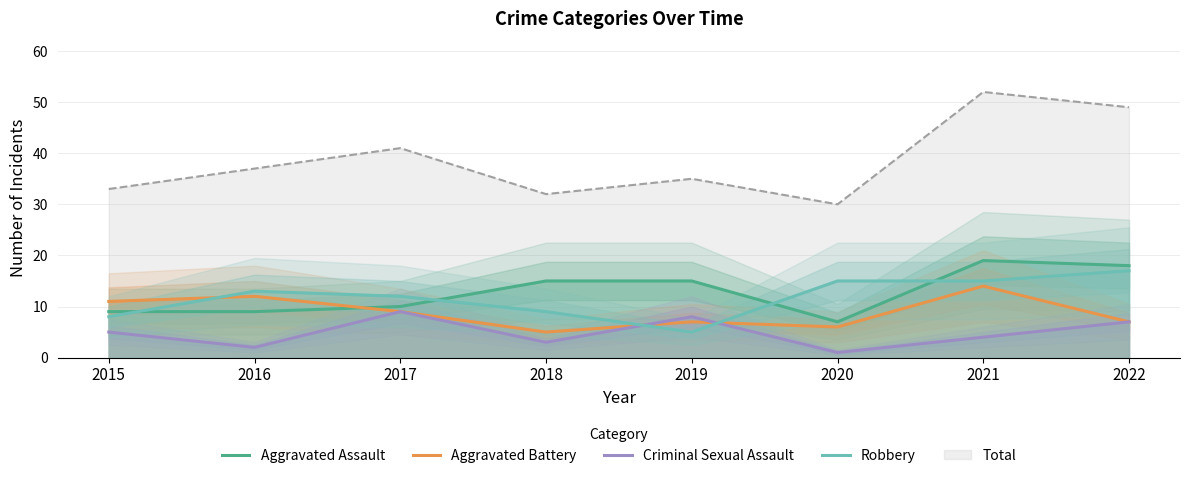

Which category has the lowest value across all series?

2020